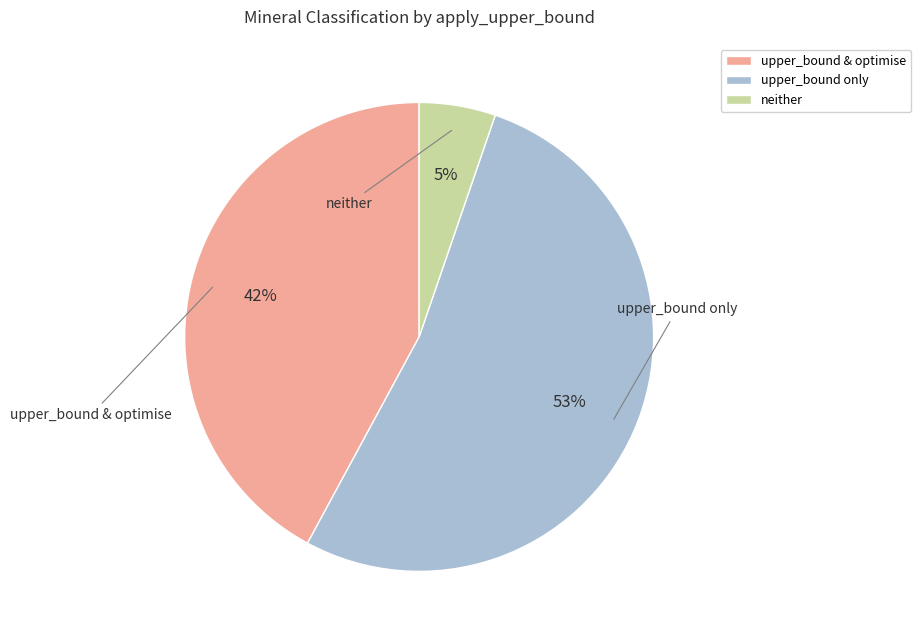

How many segments does this pie chart have?

3